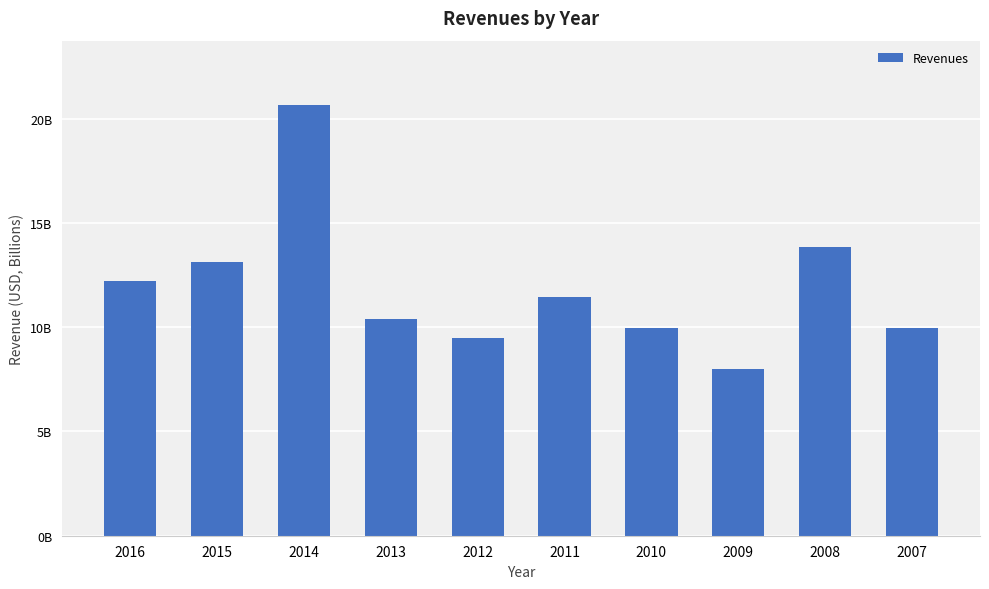

Does the chart contain any negative values?

No